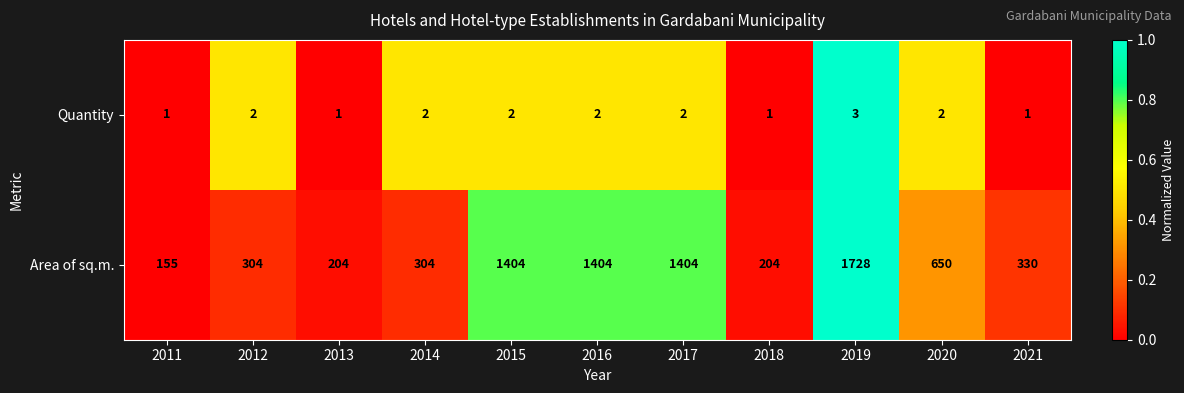

Rank the series by their average value, from highest to lowest.

Area of sq.m., Quantity